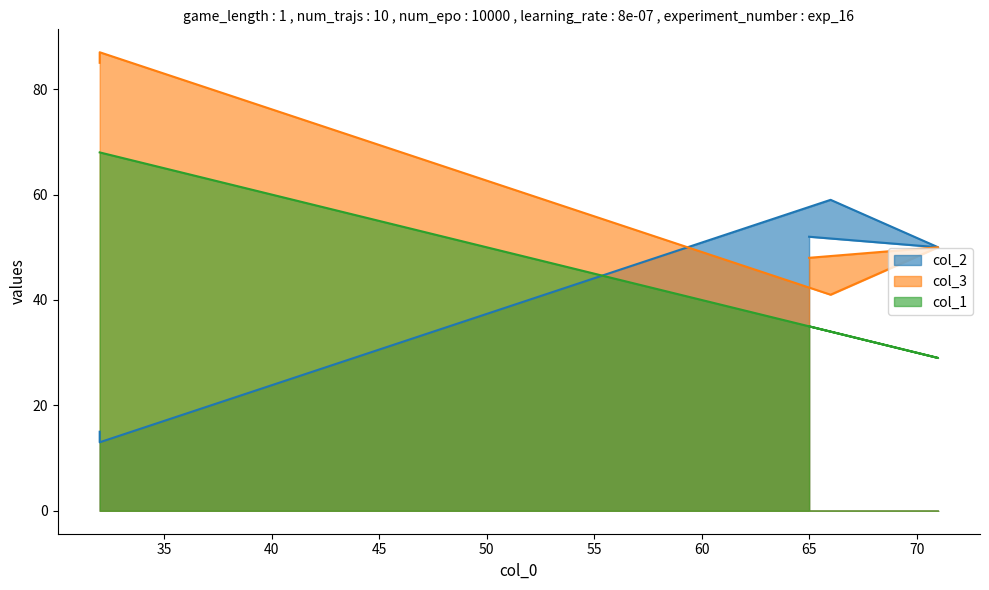

What is the difference between the col_2 values at 32 and 32?

2